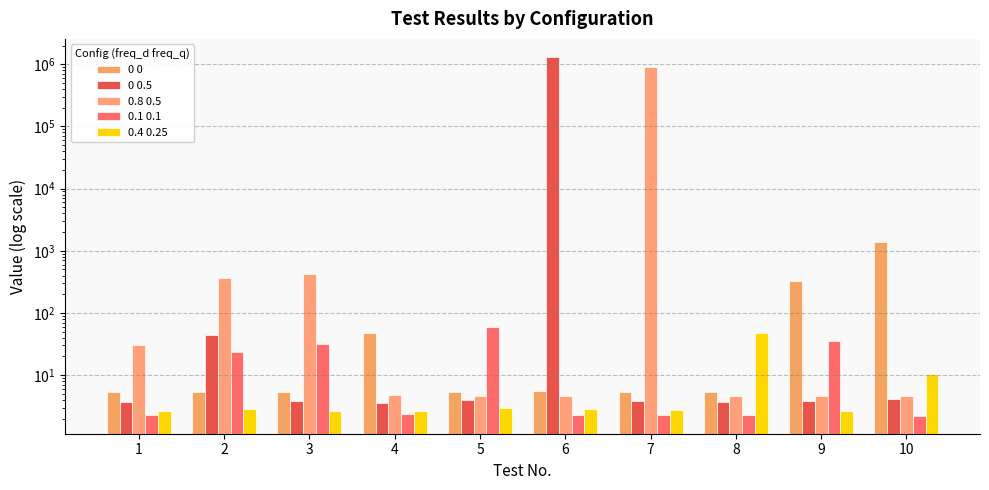

What is the spread (max minus min) of values at 3?

418.0